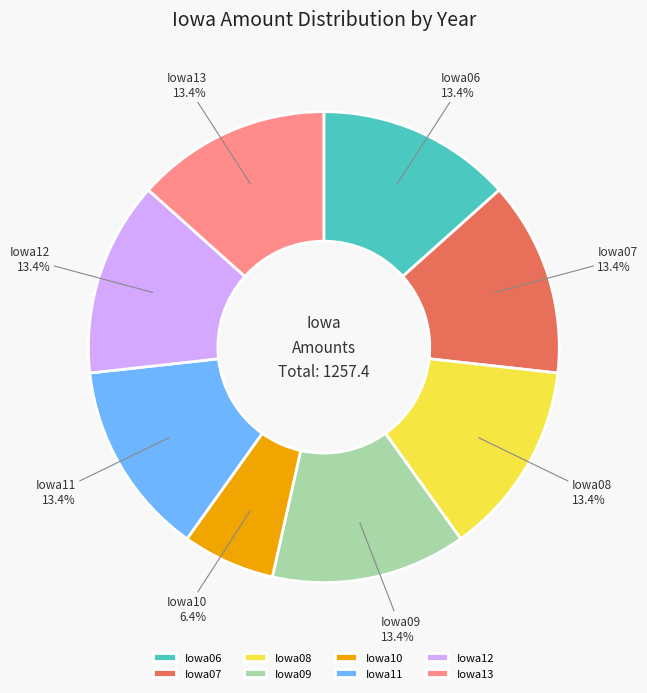

What percentage is the Iowa07 slice, to the nearest percent?

13%